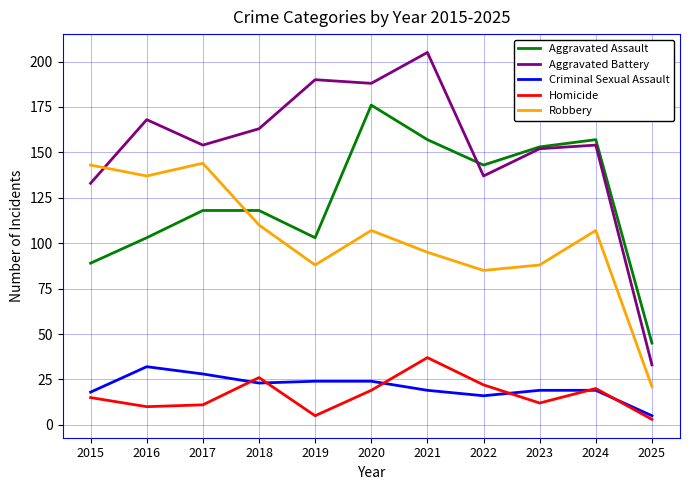

True or false: Criminal Sexual Assault and Aggravated Battery intersect in this chart.

False